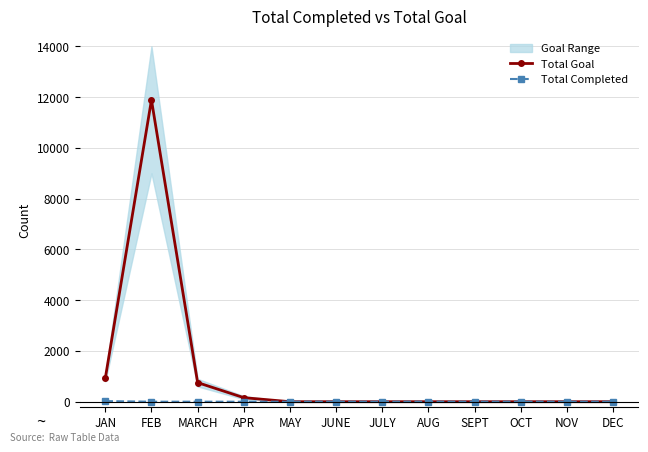

What is the spread (max minus min) of values at FEB?

11888